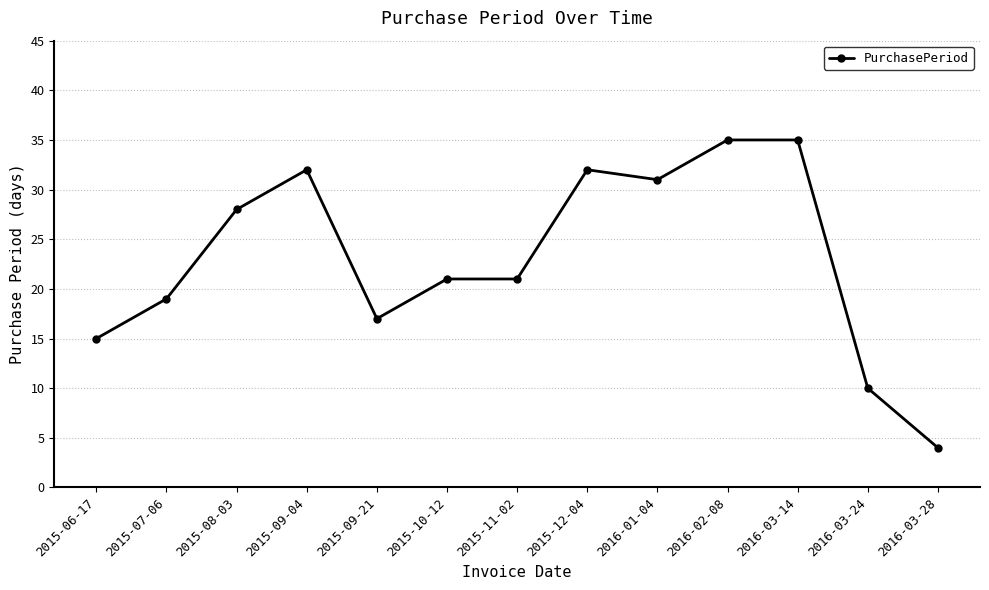

Between 2016-01-04 and 2015-09-04, which is larger?

2015-09-04